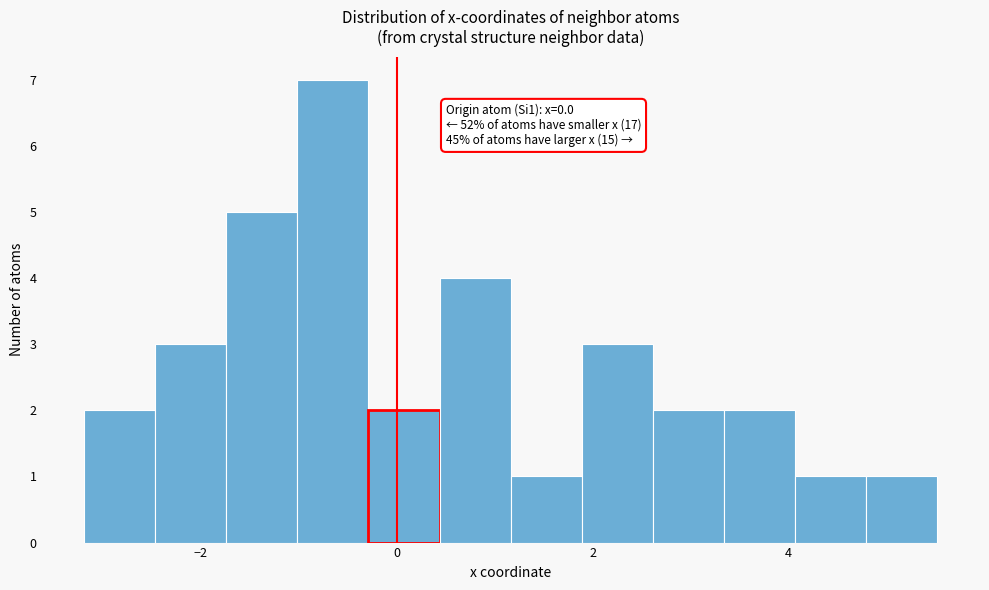

Around what value on the x-axis is the tallest bar? Give the approximate position of its centre, as read against the axis.

-0.6